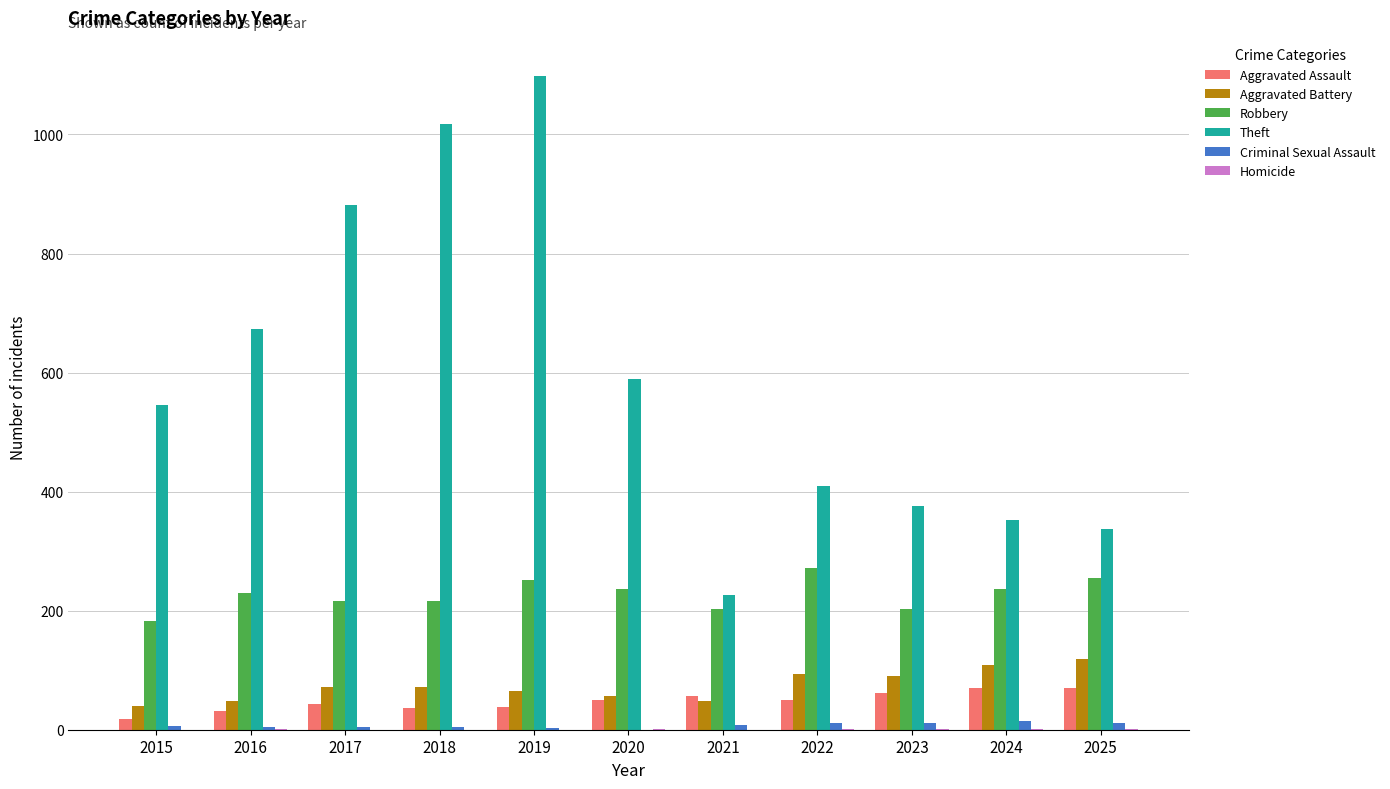

What is the maximum value shown in the chart?

1098